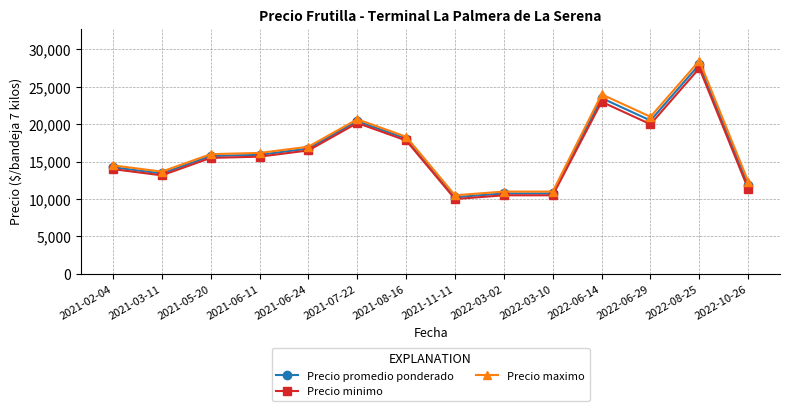

At which category does Precio promedio ponderado reach its first local valley?

2021-03-11